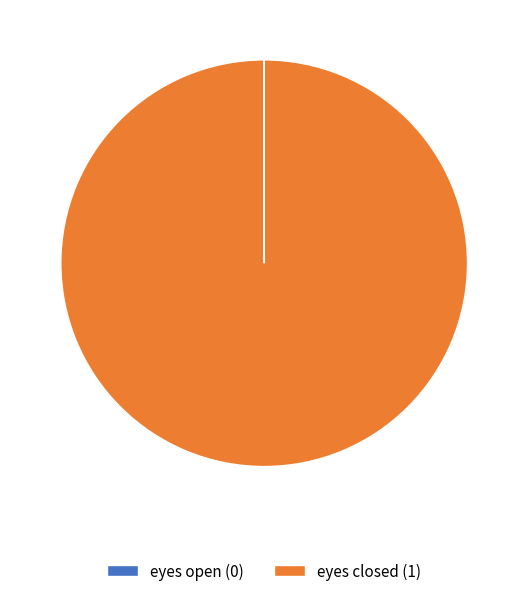

Is there any slice that represents more than half of the pie?

Yes